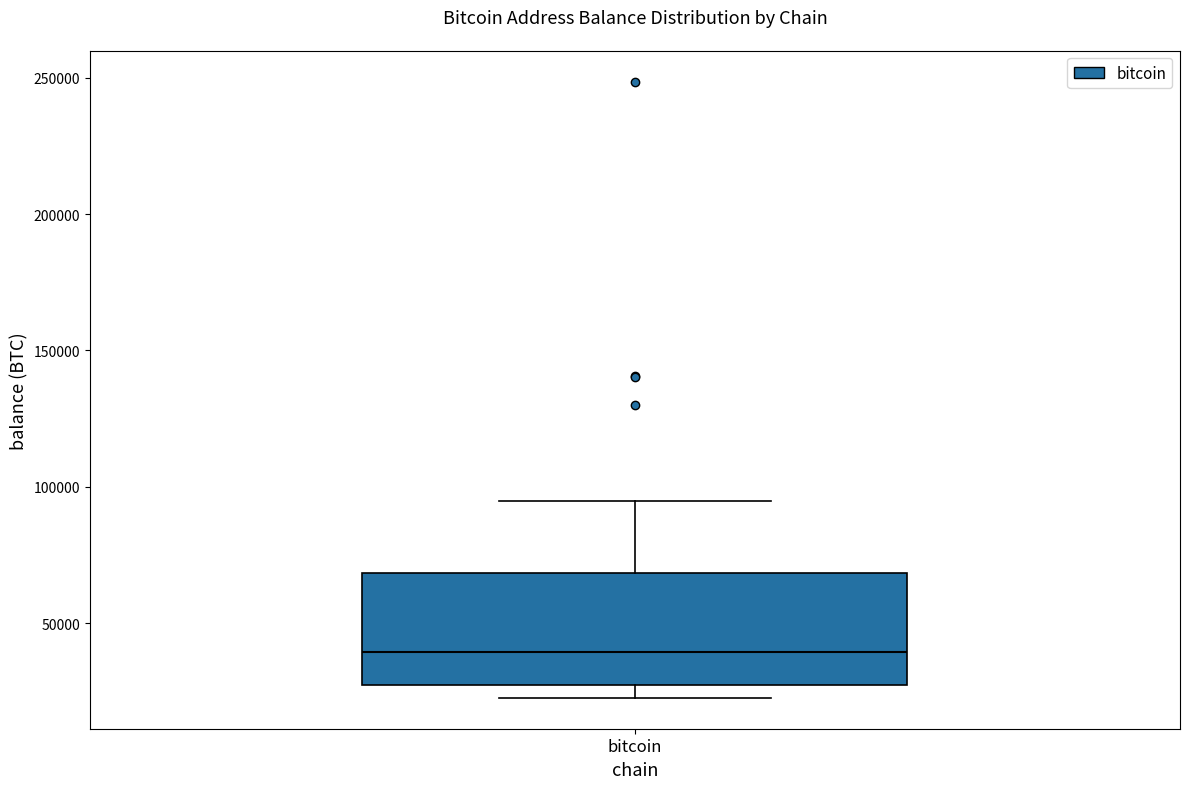

Transcribe this box plot: give where the median line is, the range the box spans, and where the two whiskers end, as read against the y-axis. The values are not printed on the chart, so give them approximately, as read against the axis.

median 40000, box 25000 to 70000, whiskers 25000 (just below the box's lower edge) to 95000